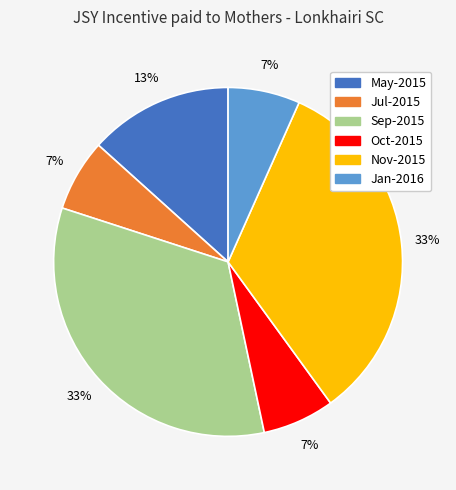

To the nearest percent, what is the average slice percentage?

17%